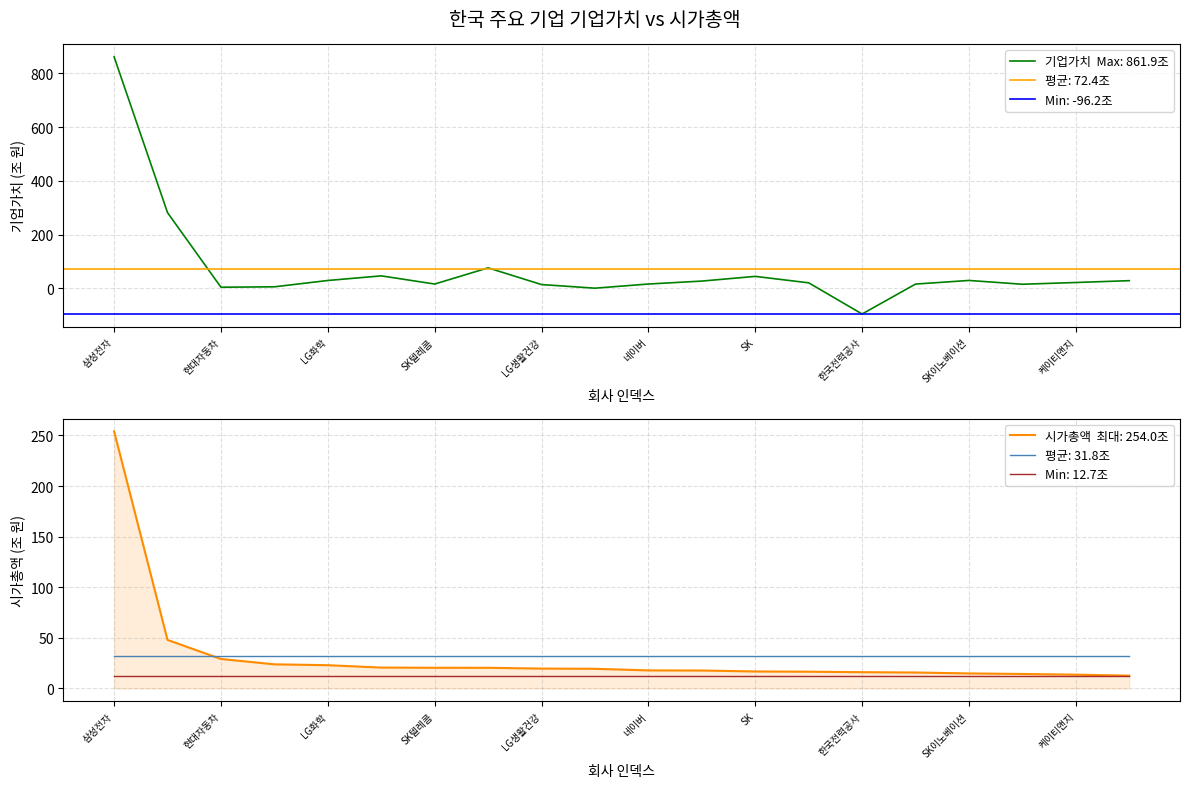

What is the highest value of the 시가총액 series?

254.0